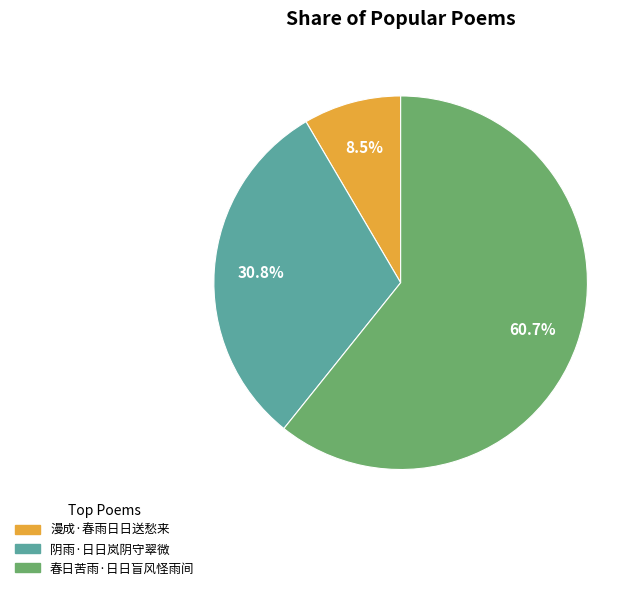

To the nearest percent, what is the difference between the 春日苦雨·日日盲风怪雨间 and 漫成·春雨日日送愁来 slice percentages?

52%